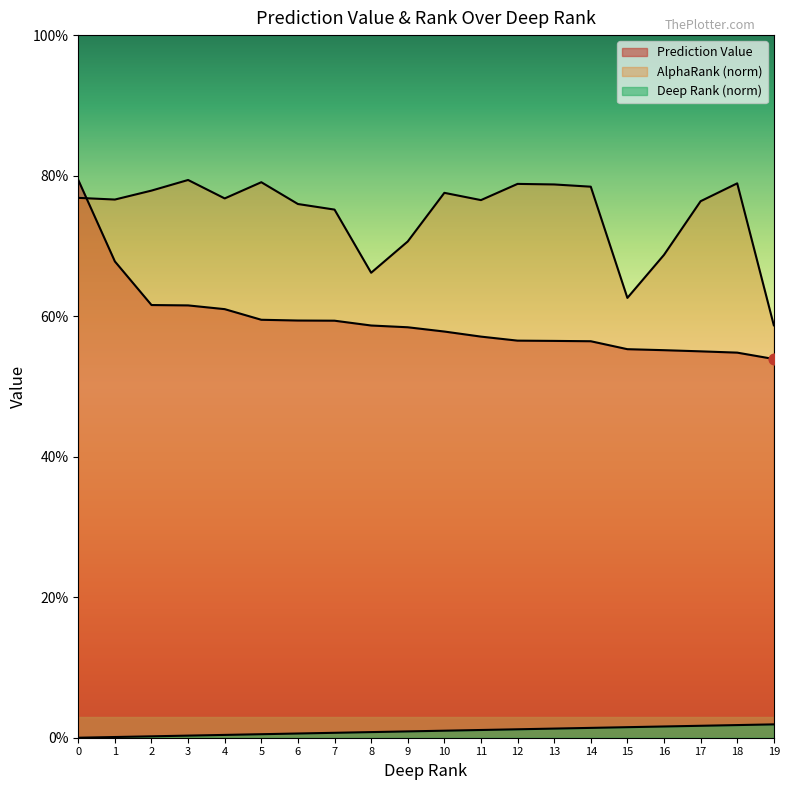

Is the value of Prediction Value at 18 greater than the value of deep rank norm at 12?

Yes